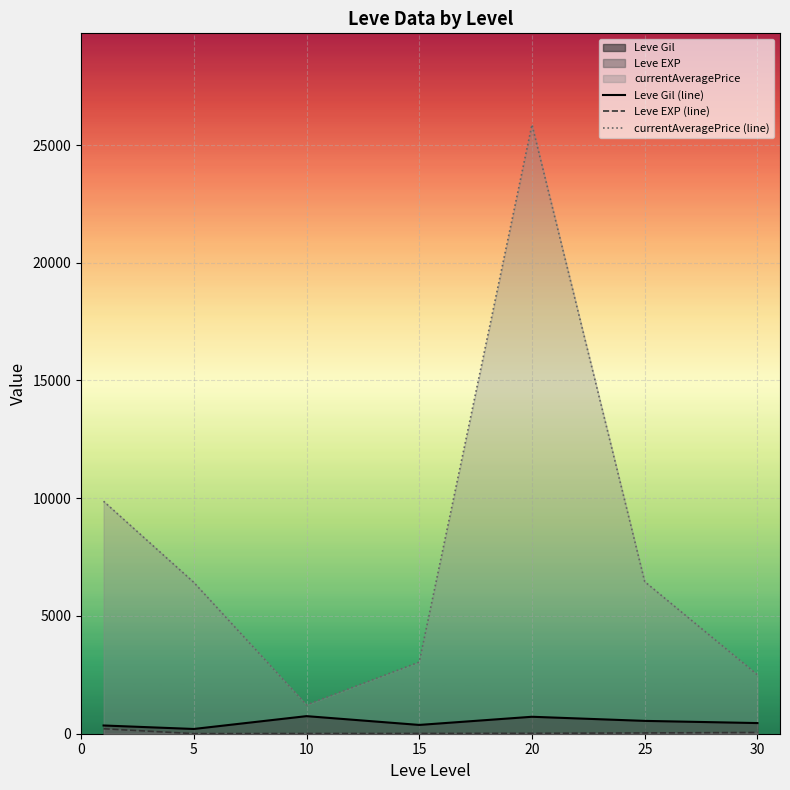

At which category does the chart reach its peak across all series?

20